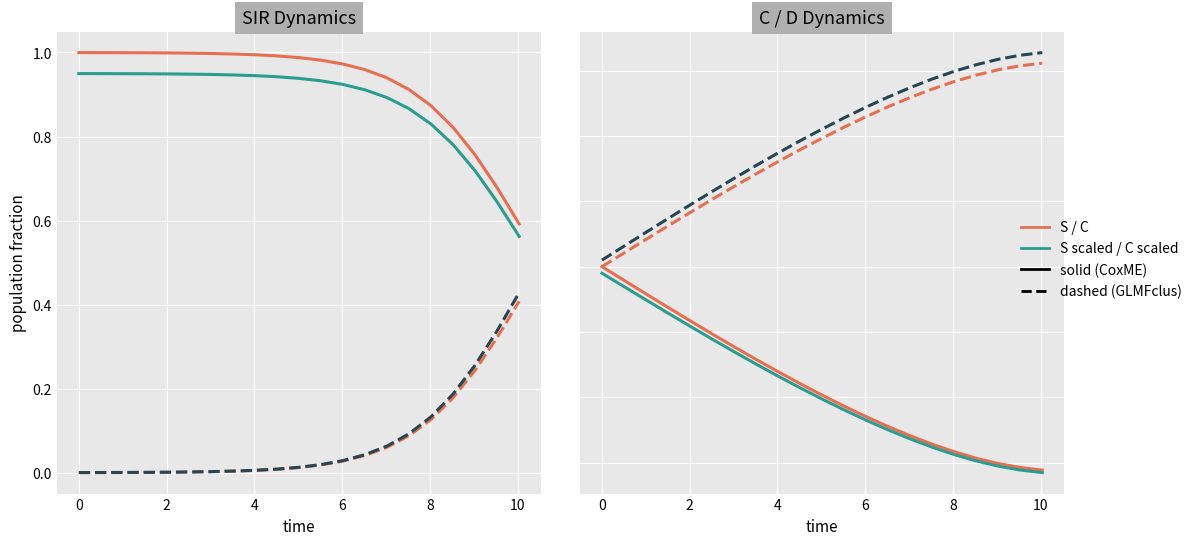

Rank the series by their maximum value, from lowest to highest.

I, C, D, S